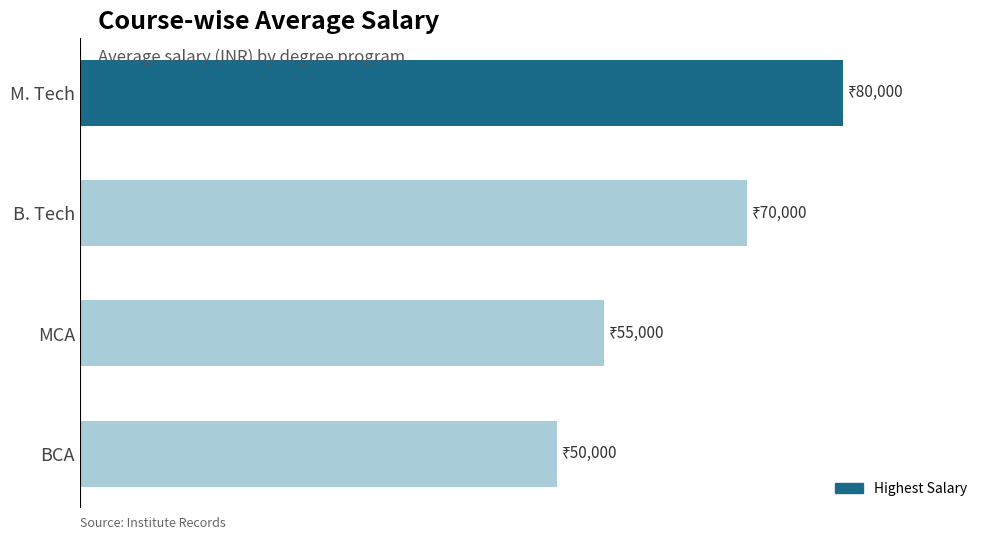

Are the bars horizontal?

Yes